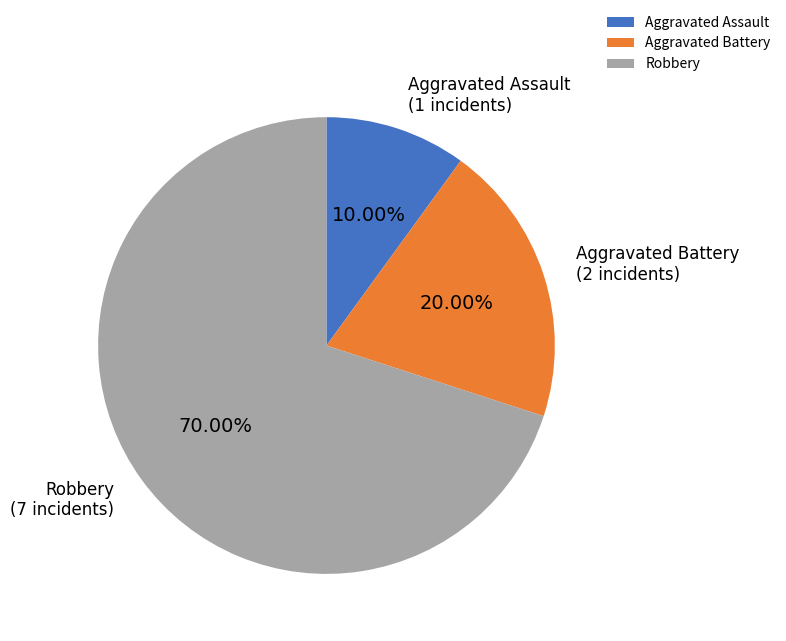

Rank the categories by value from highest to lowest.

Robbery, Aggravated Battery, Aggravated Assault